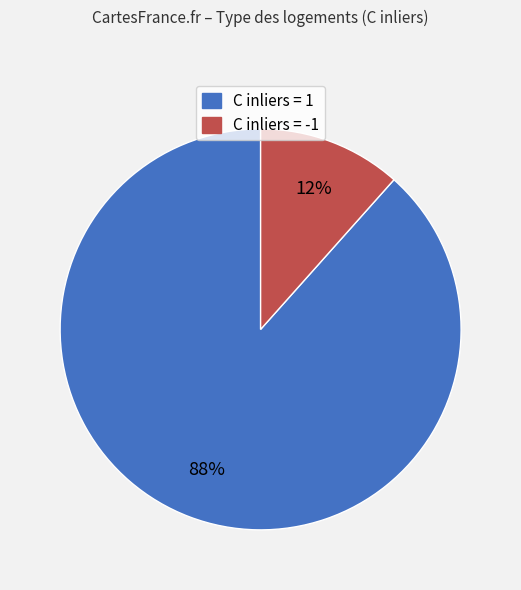

How many segments does this pie chart have?

2